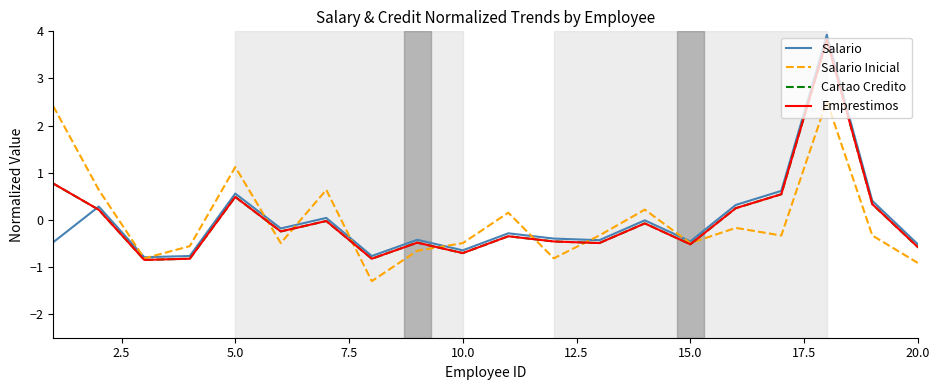

Is this an area chart (filled region under the line)?

No